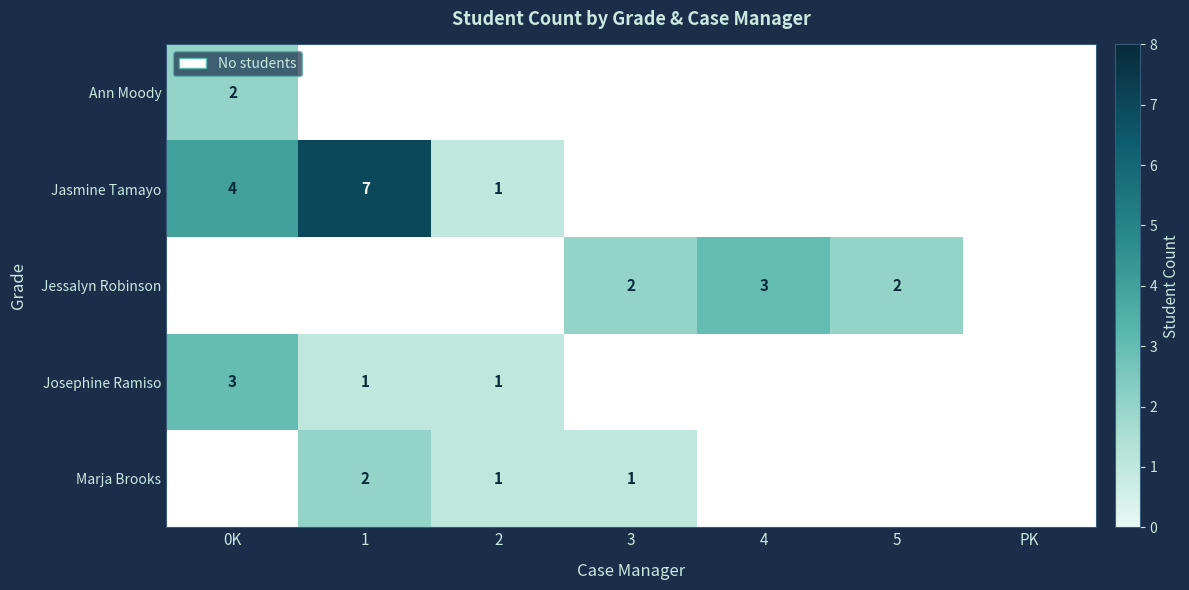

The value of Marja Brooks at 3 is 1. True or false?

True